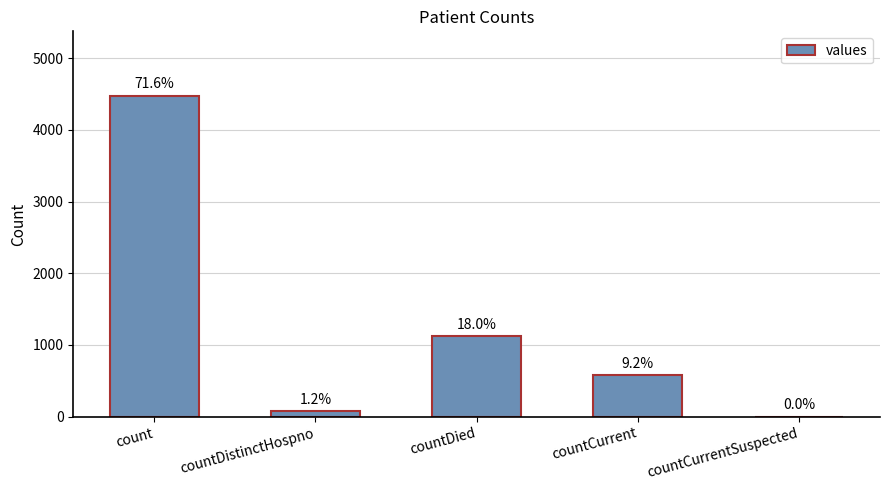

Are the bars horizontal?

No